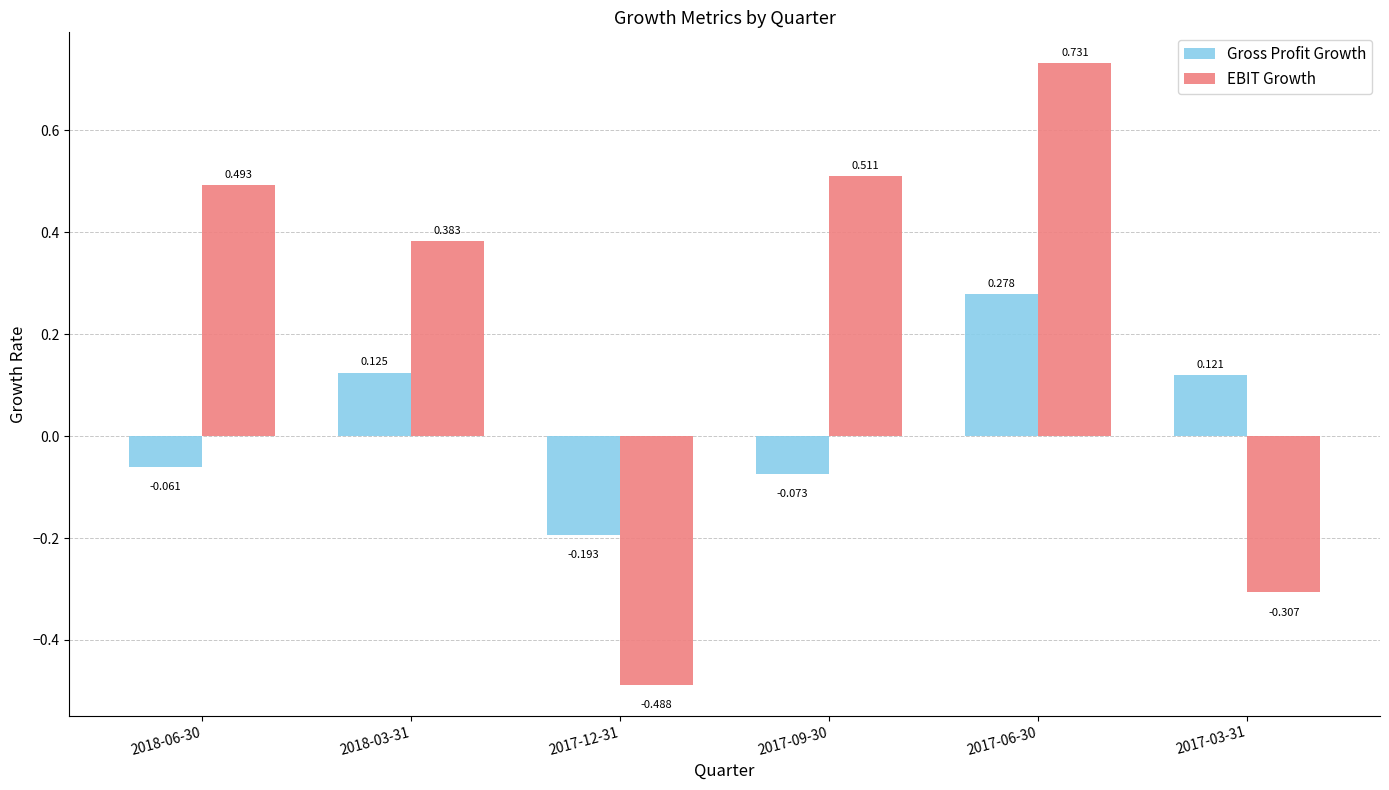

Which category has the lowest value across all series?

2017-12-31